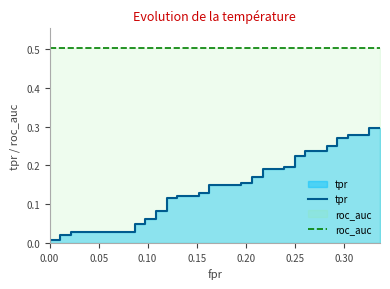

Reading left to right, list all the values displayed in this chart.

tpr: 0.0	0.0	0.0	0.0	0.0	0.0	0.0	0.0	0.1	0.1	0.1	0.1	0.1	0.1	0.1	0.1	0.1	0.1	0.1	0.1	0.2	0.2	0.2	0.2	0.2	0.2	0.2	0.2	0.2	0.2	0.2	0.2	0.2	0.2	0.3	0.3	0.3	0.3	0.3	0.3
roc_auc: 0.5	0.5	0.5	0.5	0.5	0.5	0.5	0.5	0.5	0.5	0.5	0.5	0.5	0.5	0.5	0.5	0.5	0.5	0.5	0.5	0.5	0.5	0.5	0.5	0.5	0.5	0.5	0.5	0.5	0.5	0.5	0.5	0.5	0.5	0.5	0.5	0.5	0.5	0.5	0.5